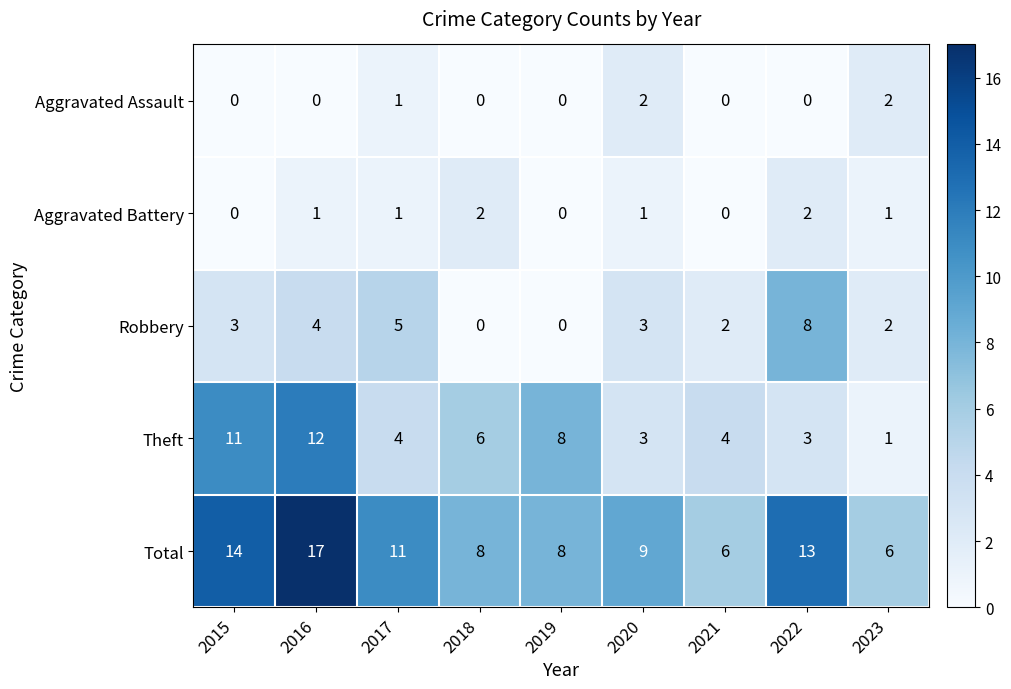

What is the total value across all series at 2019?

16